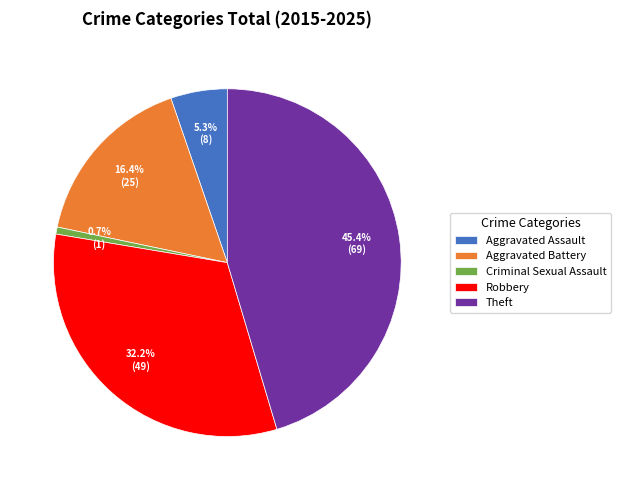

How many slices are in this pie chart?

5